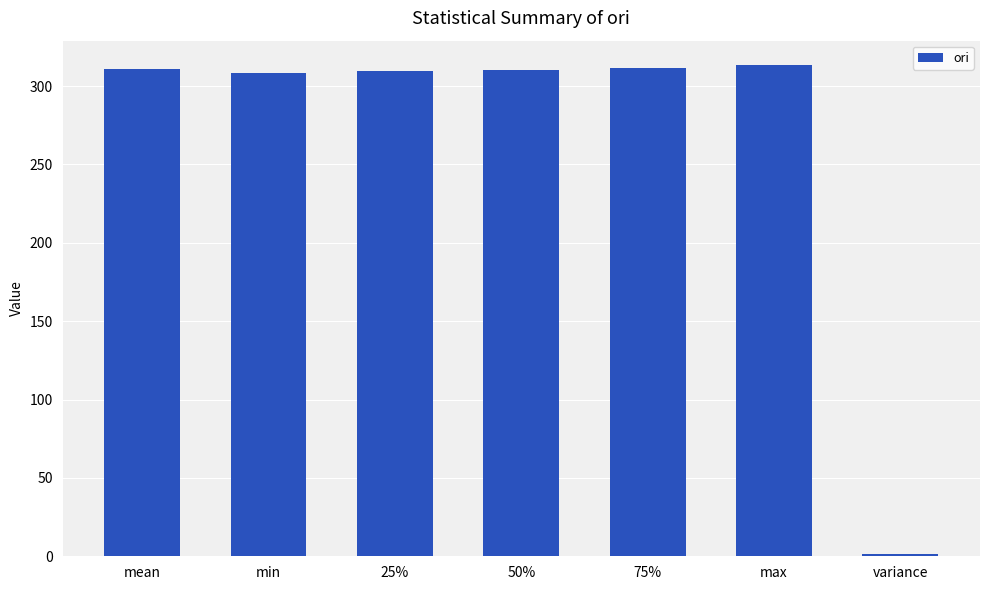

How many series are shown in this chart?

1